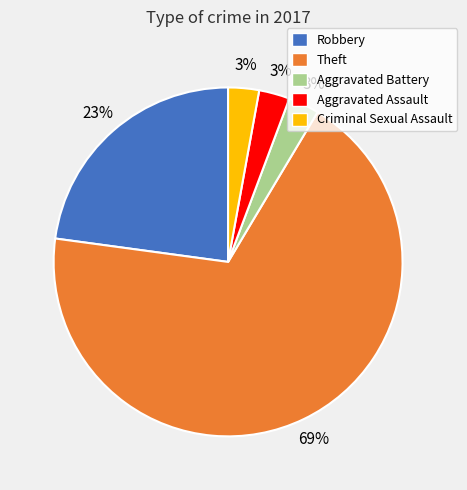

To the nearest percent, what percentage of the pie is Criminal Sexual Assault?

3%